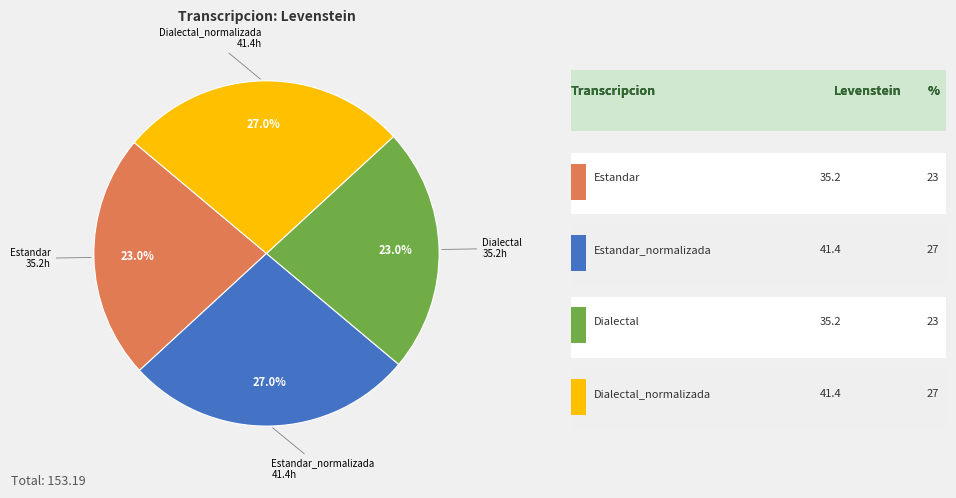

How many slices are in this pie chart?

4